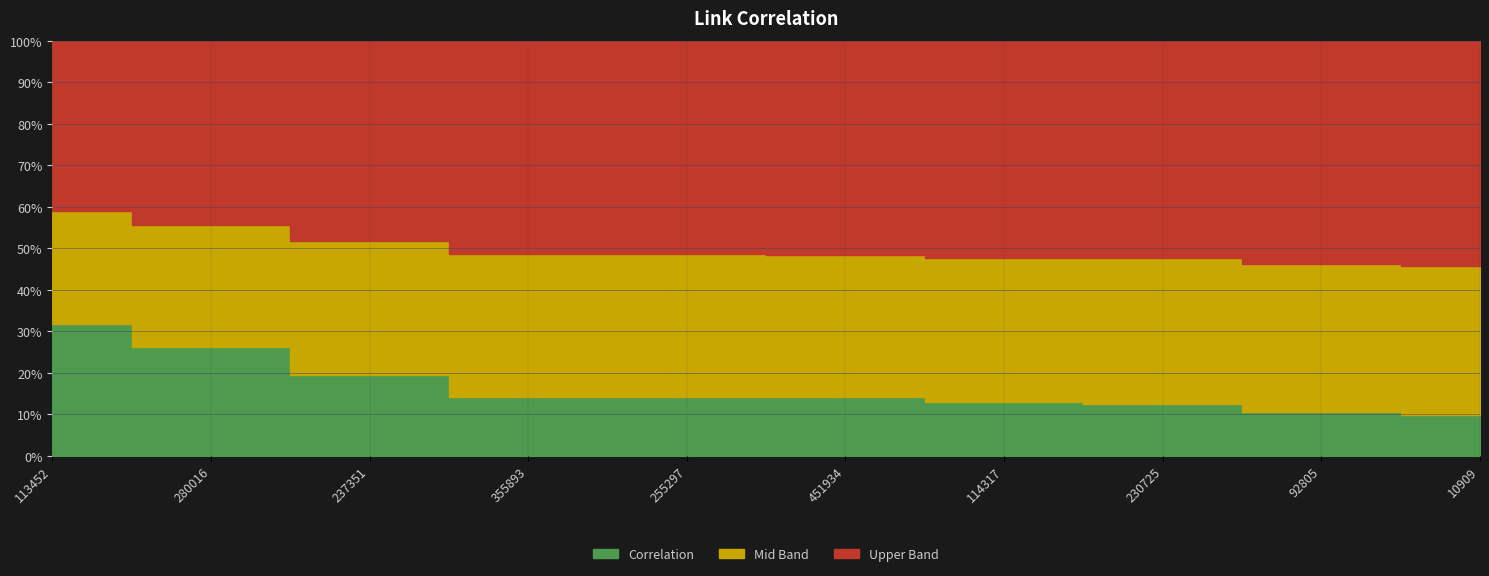

Reading right to left, list all the values displayed in this chart.

0.1	0.1	0.1	0.1	0.1	0.1	0.1	0.2	0.3	0.3